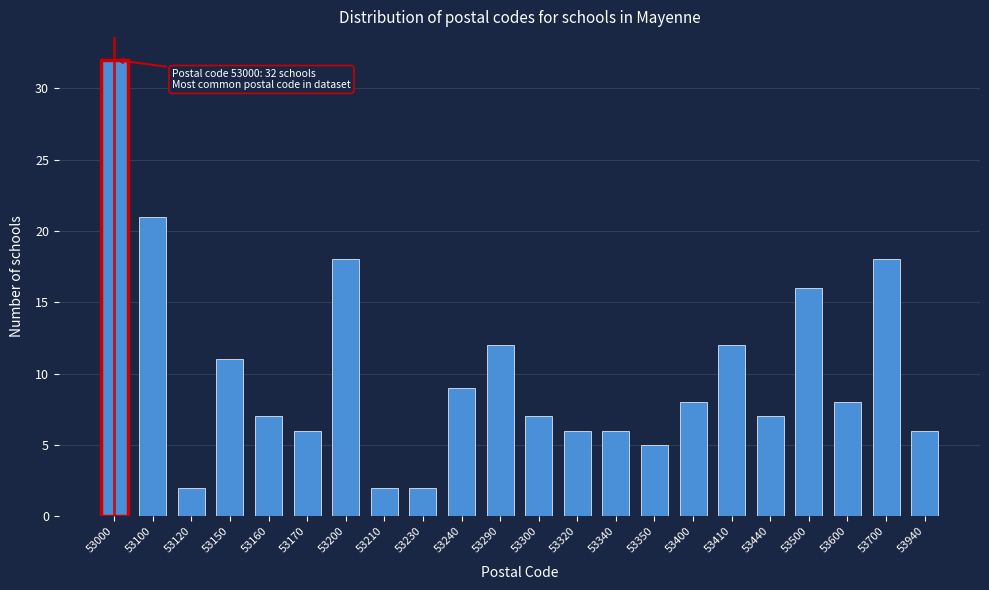

Reading right to left, transcribe all the data shown in this chart.

6	18	8	16	7	12	8	5	6	6	7	12	9	2	2	18	6	7	11	2	21	32